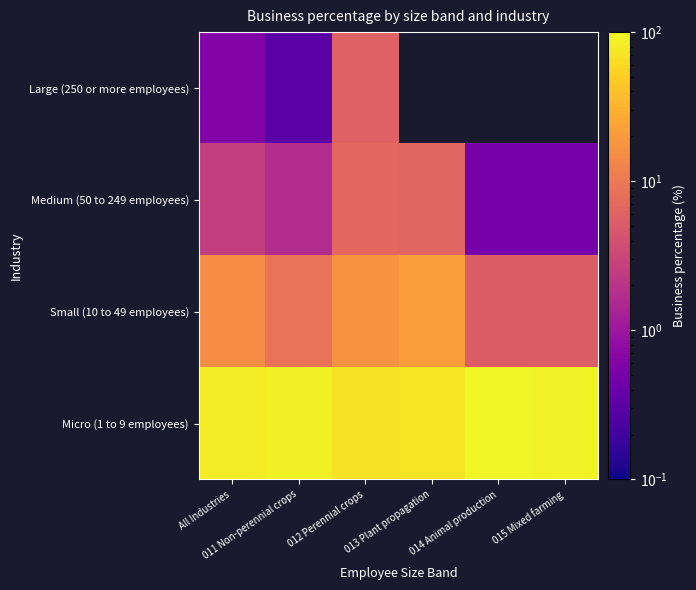

How many data points does each series have?

6